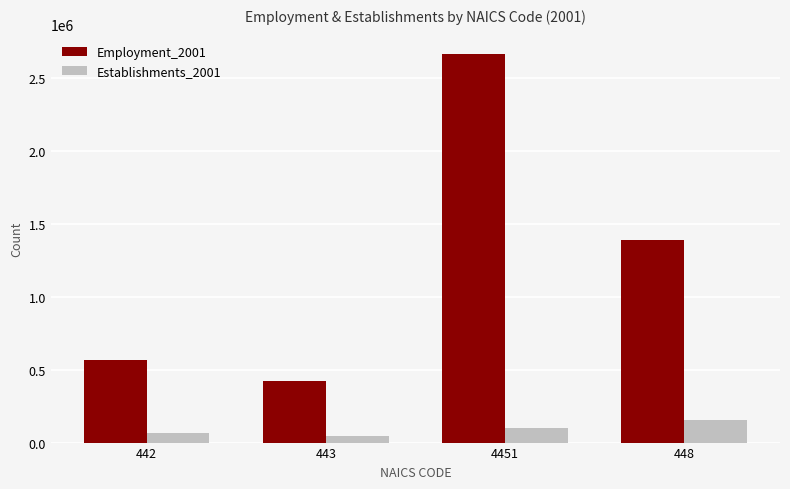

How many categories are shown in the chart?

4